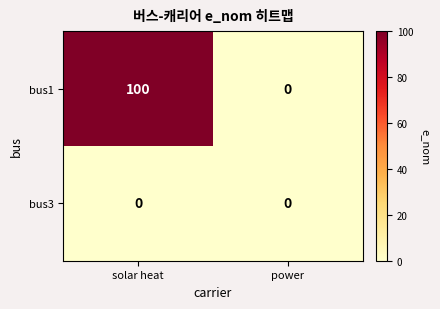

At which category is the sum across all series the highest?

solar heat